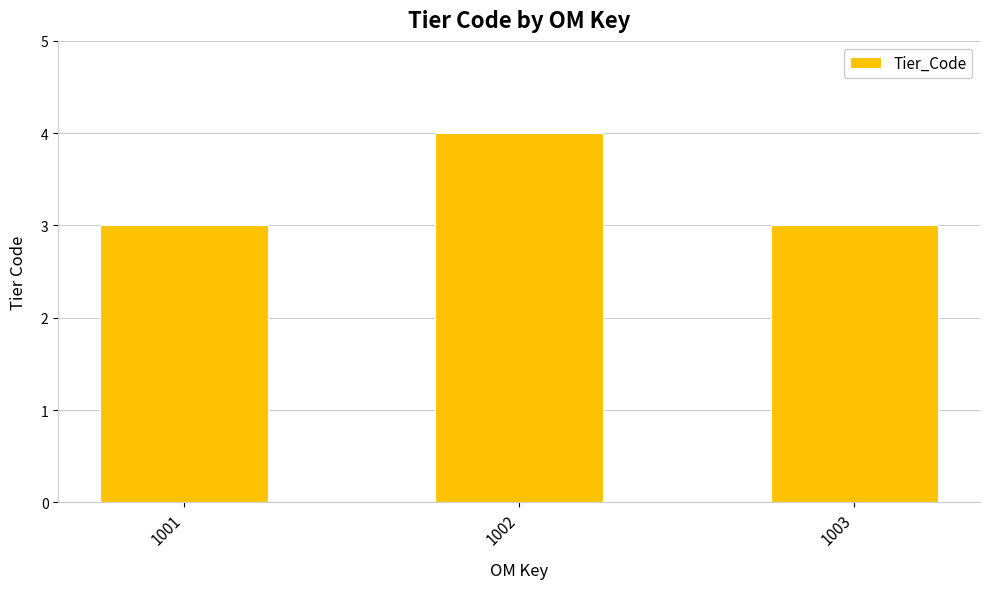

How many bars are there in total?

3